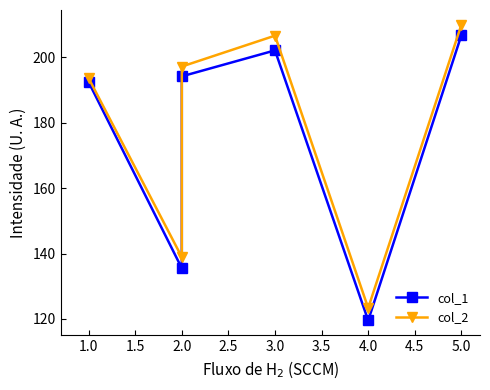

Is this an area chart (filled region under the line)?

No